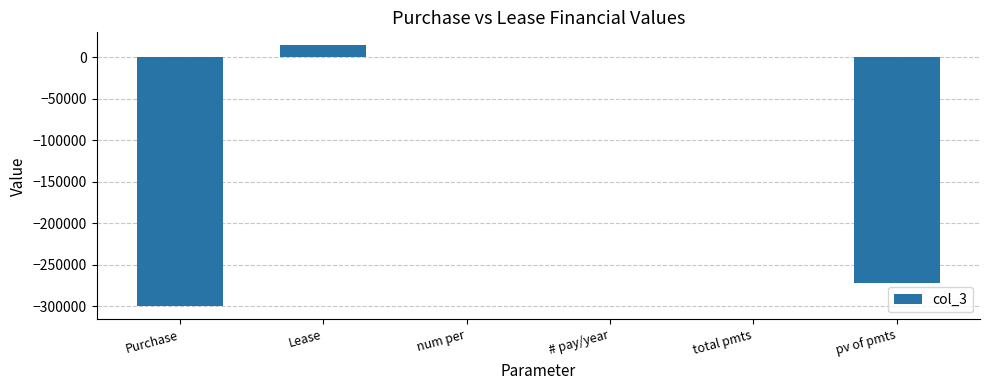

What is the average value?

-93069.3